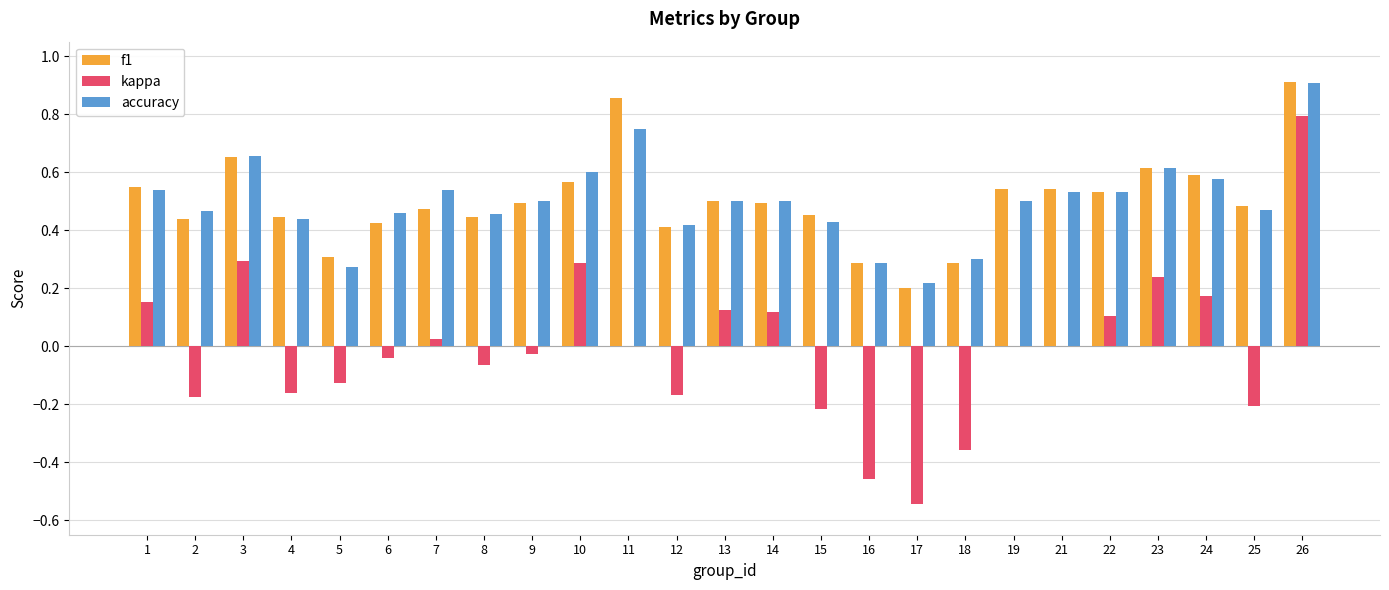

The value of f1 at 26 is 0.9. True or false?

True